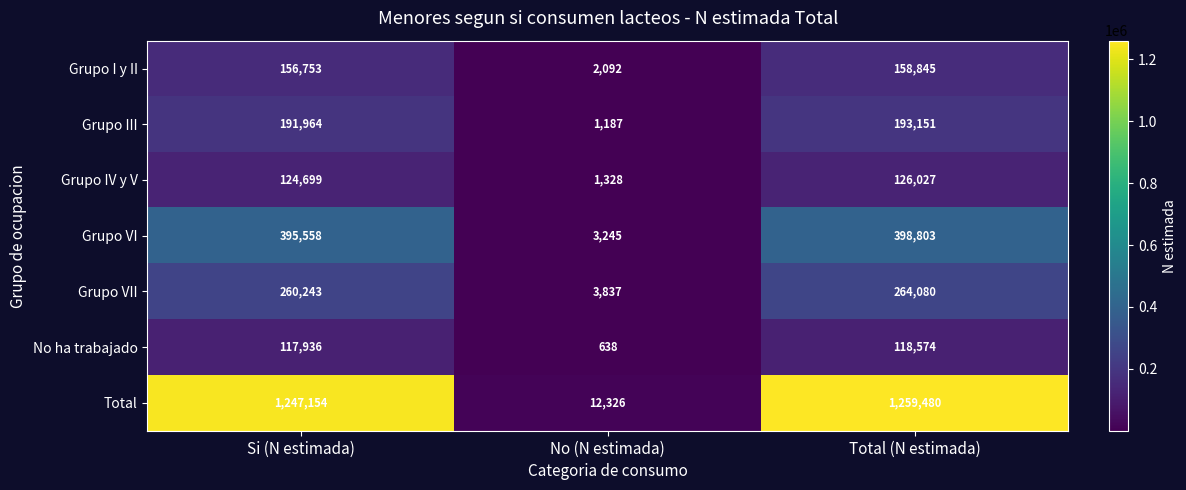

Which series has the largest total across all categories?

Total